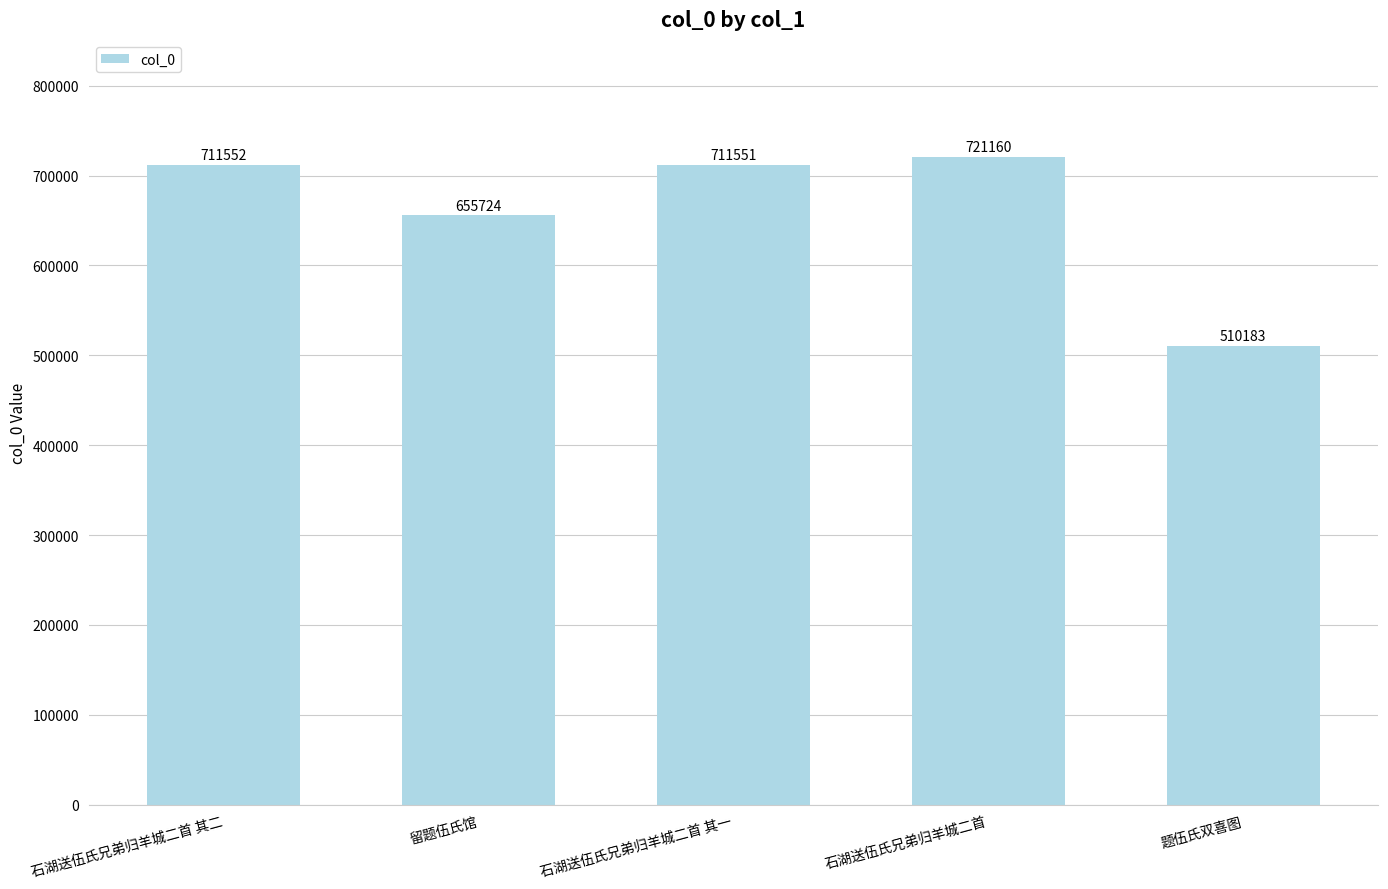

List the labels in order of value, smallest first.

题伍氏双喜图, 留题伍氏馆, 石湖送伍氏兄弟归羊城二首 其一, 石湖送伍氏兄弟归羊城二首 其二, 石湖送伍氏兄弟归羊城二首